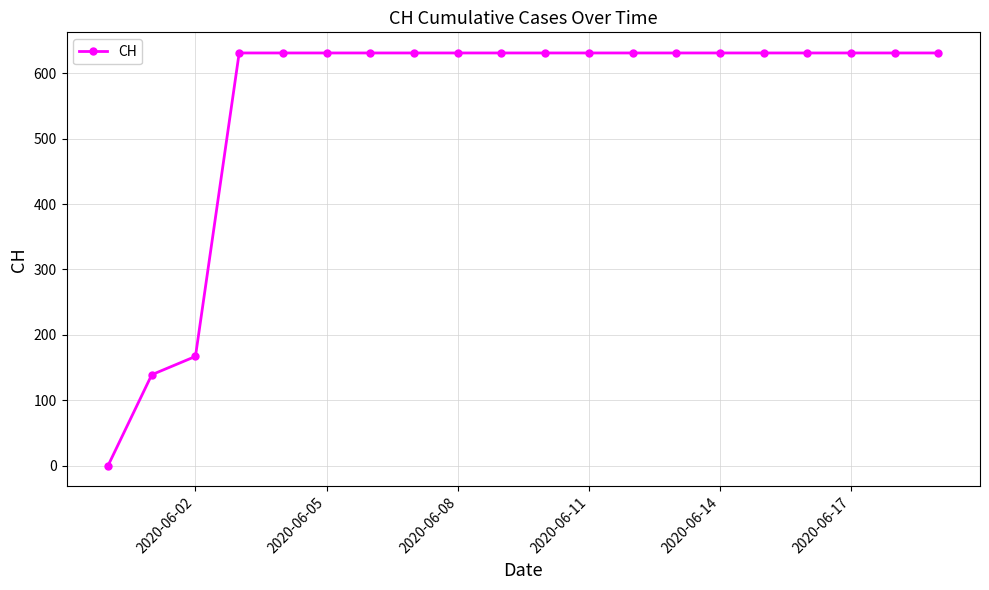

What is the value of the 17th point from the left?

631